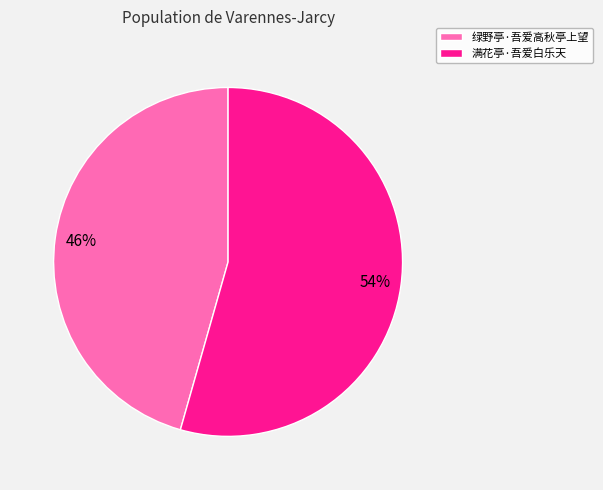

To the nearest percent, what is the average slice percentage?

50%